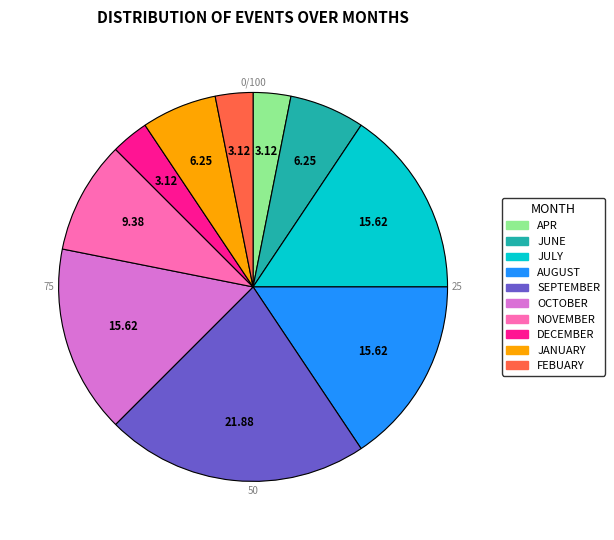

Do JANUARY and NOVEMBER together represent more than half of the pie?

No